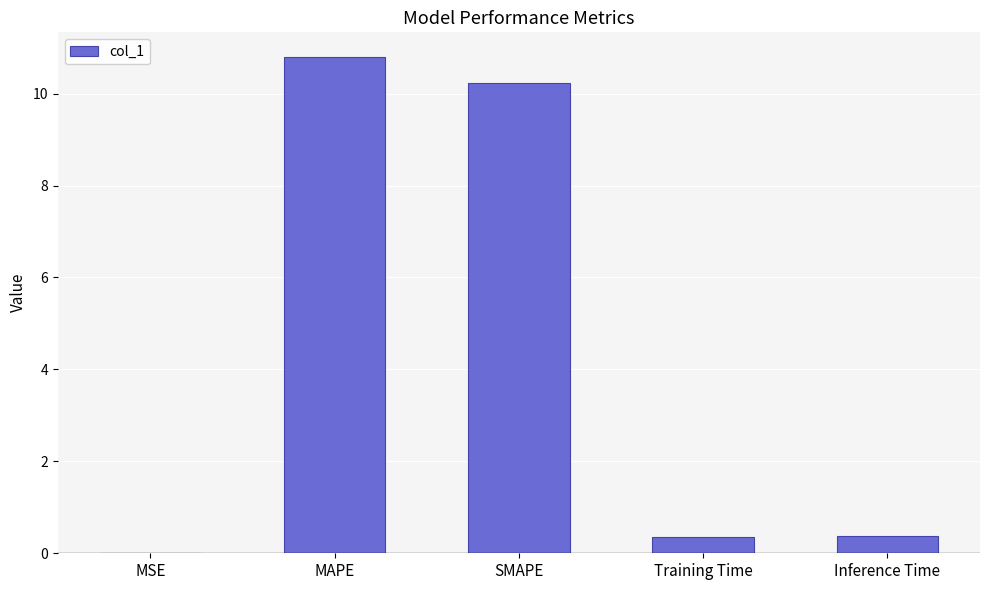

The chart shows a value of 16.2 at SMAPE. True or false?

False